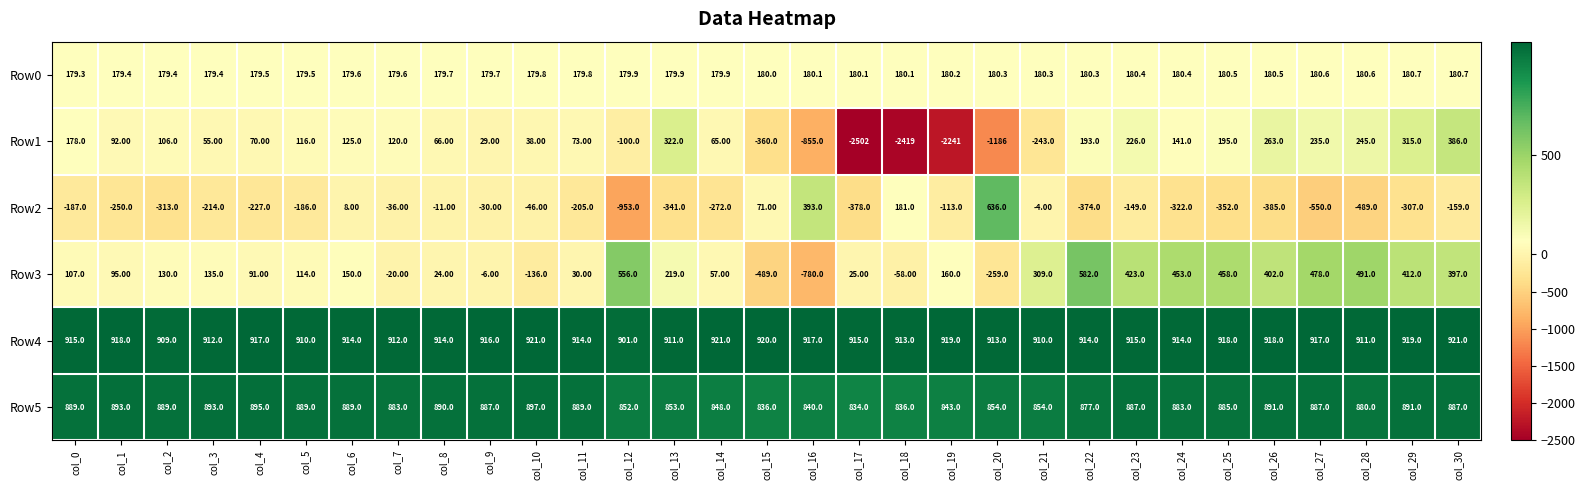

Which series has the widest spread of values?

Row1